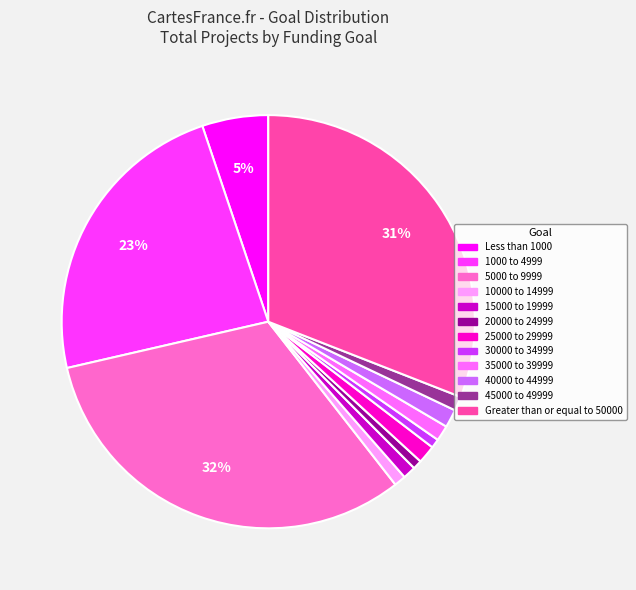

Does 40000 to 44999 represent more than half of the total?

No